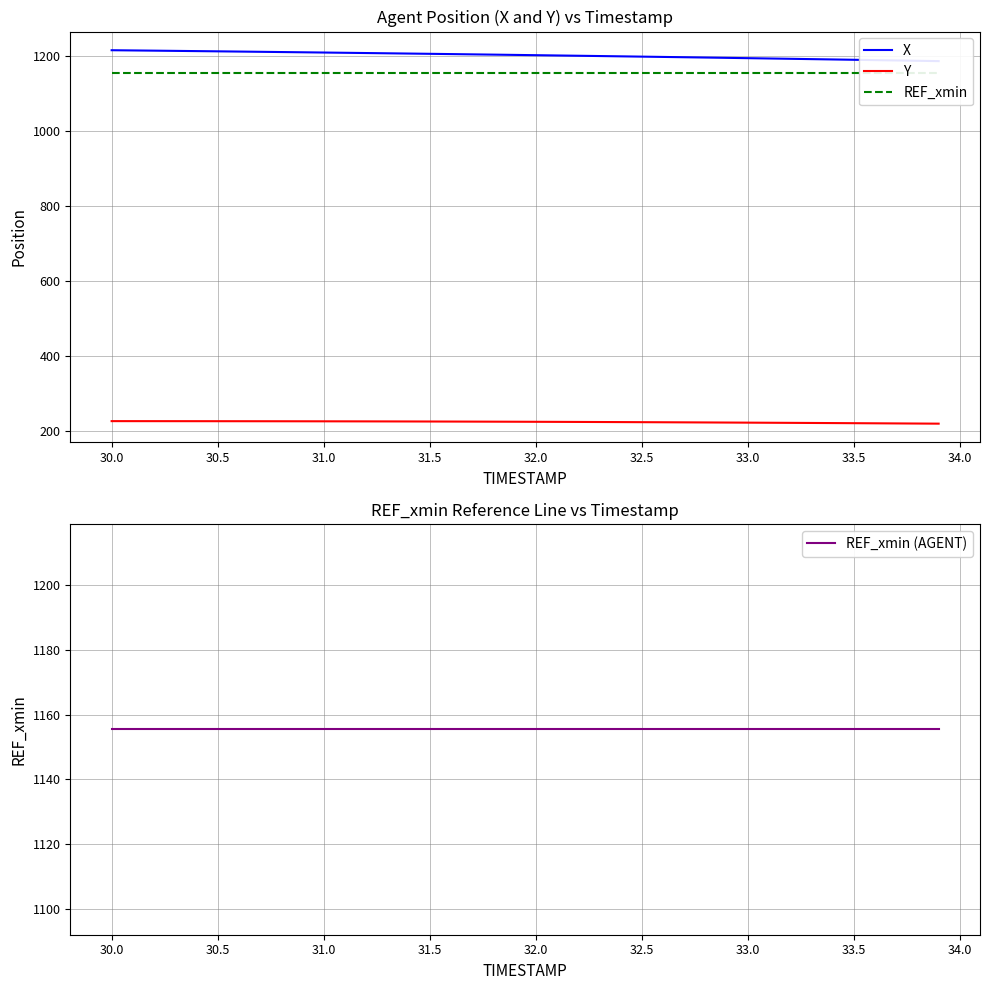

The value of Y at 30.0 is 225.4. True or false?

True